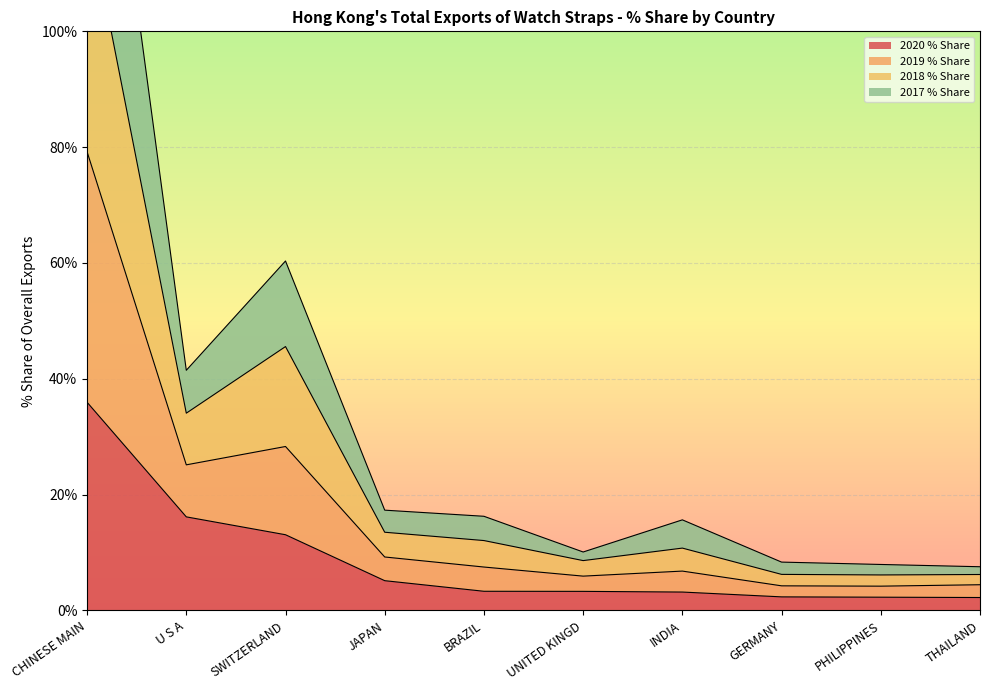

At which label is 2020 % Share closest to 19?

U S A